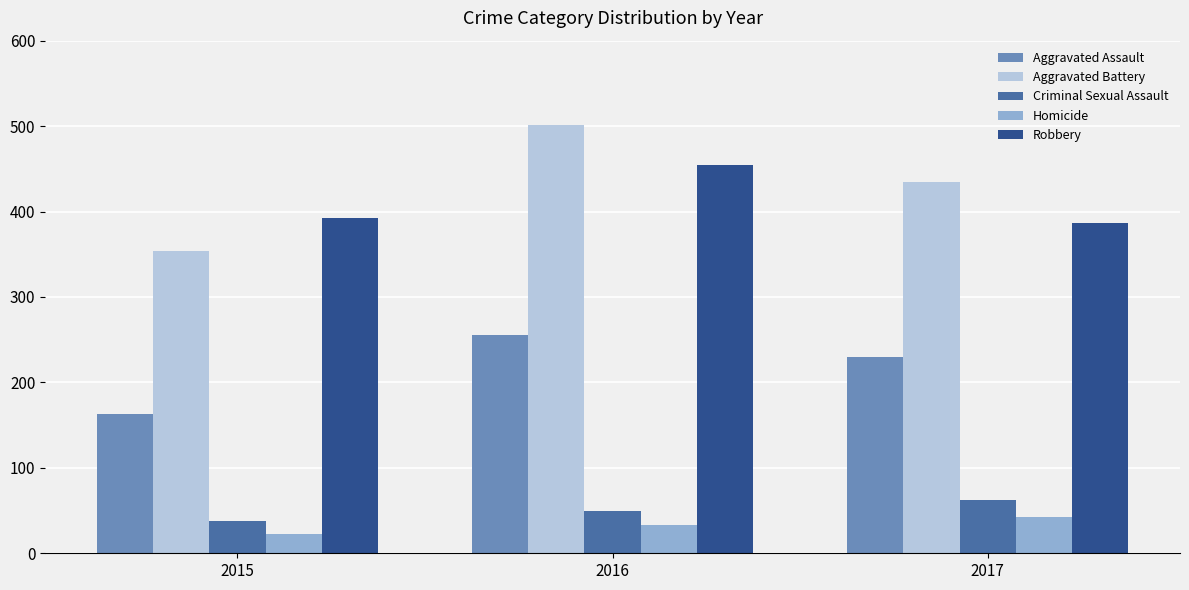

What is the average value of the Aggravated Assault series?

216